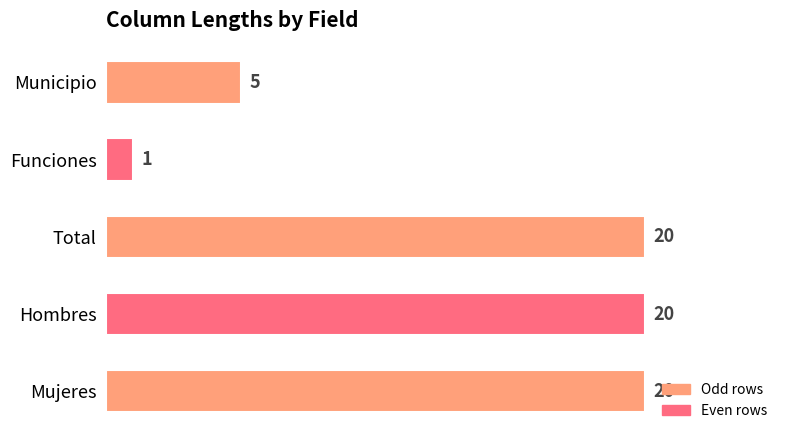

Between Hombres and Funciones, which is larger?

Hombres